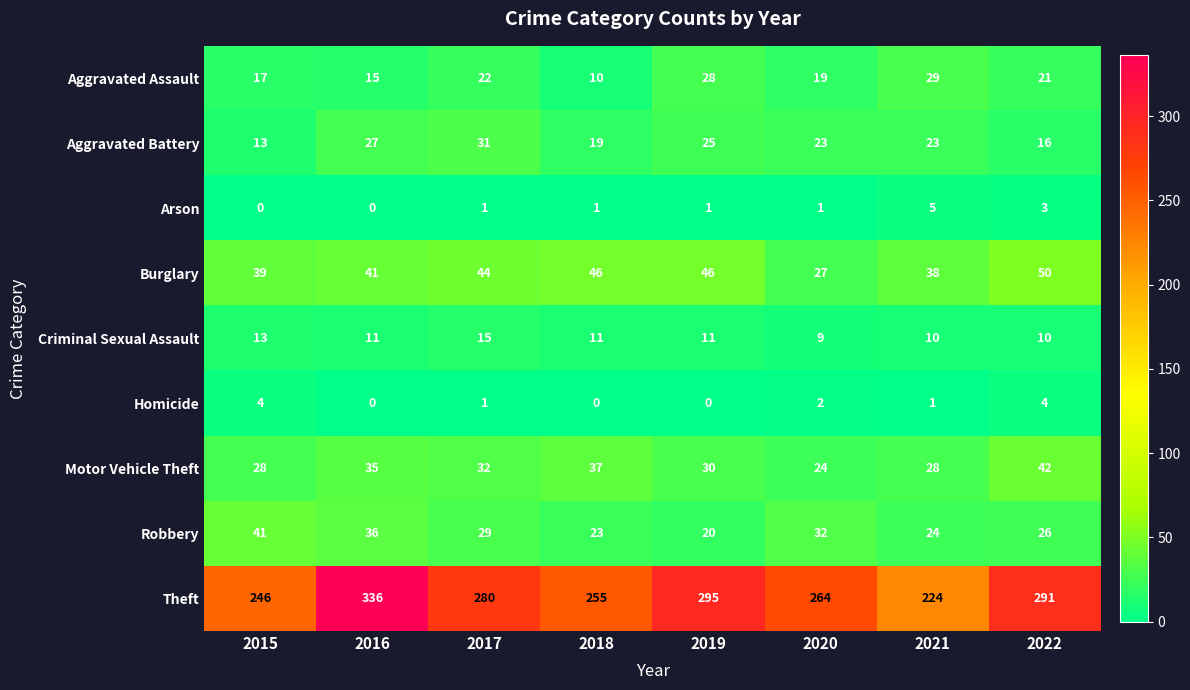

Is it true that Motor Vehicle Theft equals 56 at 2017?

False